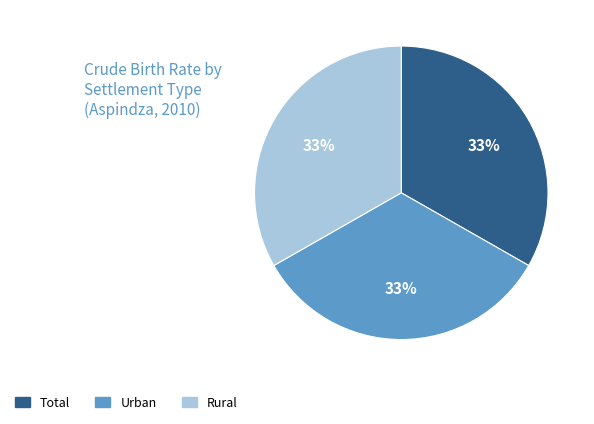

The Rural slice represents 33% of the pie. True or false?

True